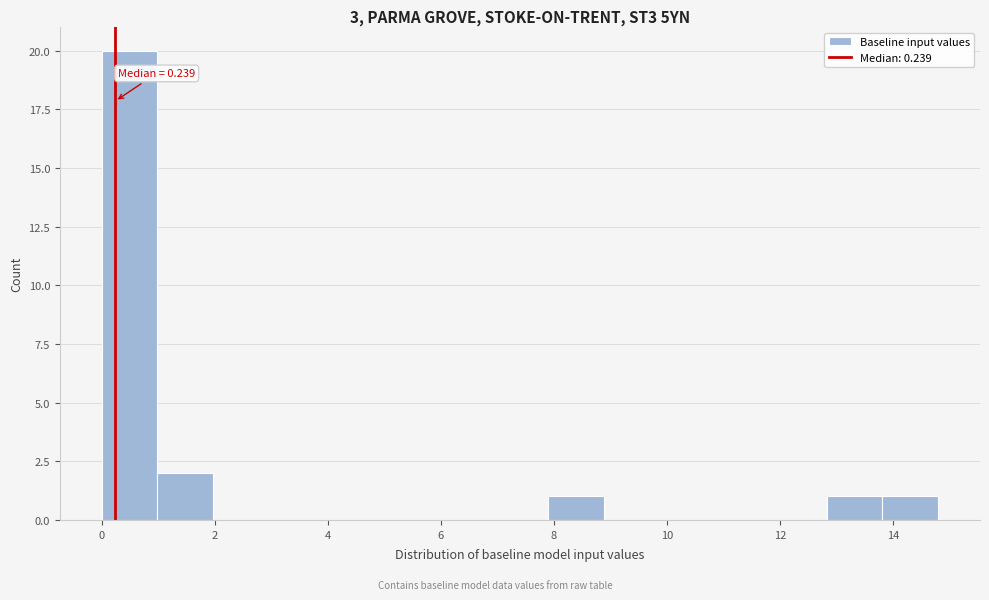

Over which range of the x-axis is the bar tallest?

0.0 to 1.0